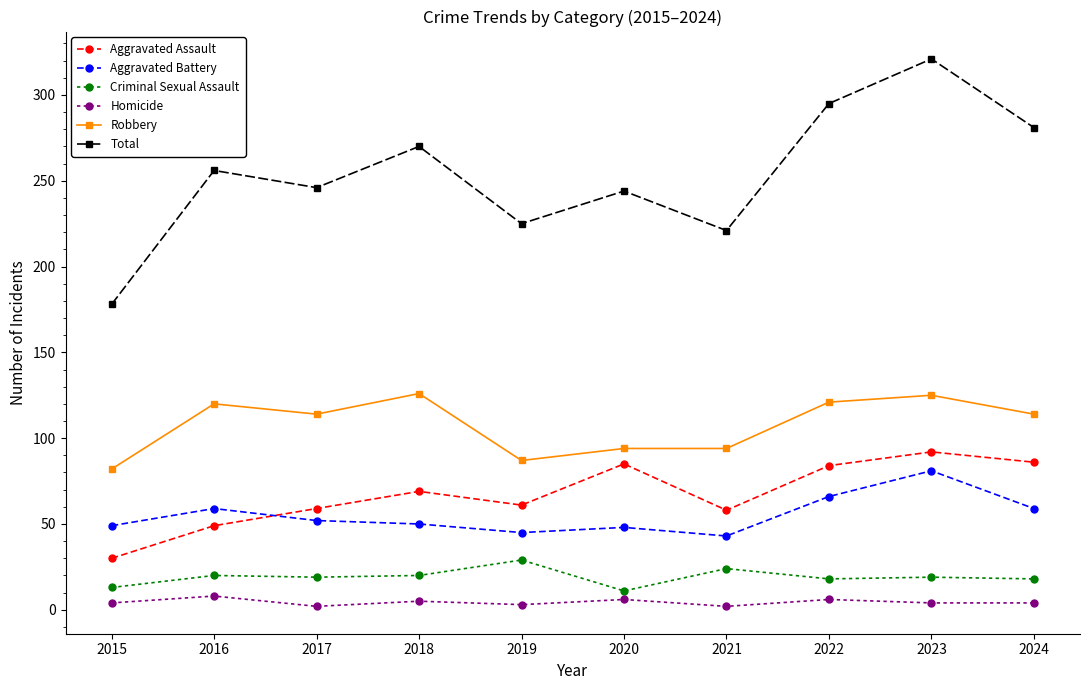

What is the average value of the Robbery series?

108